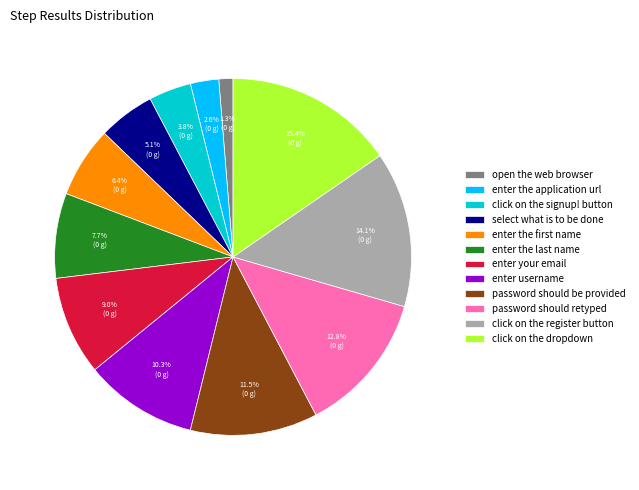

Does any single category account for the majority?

No